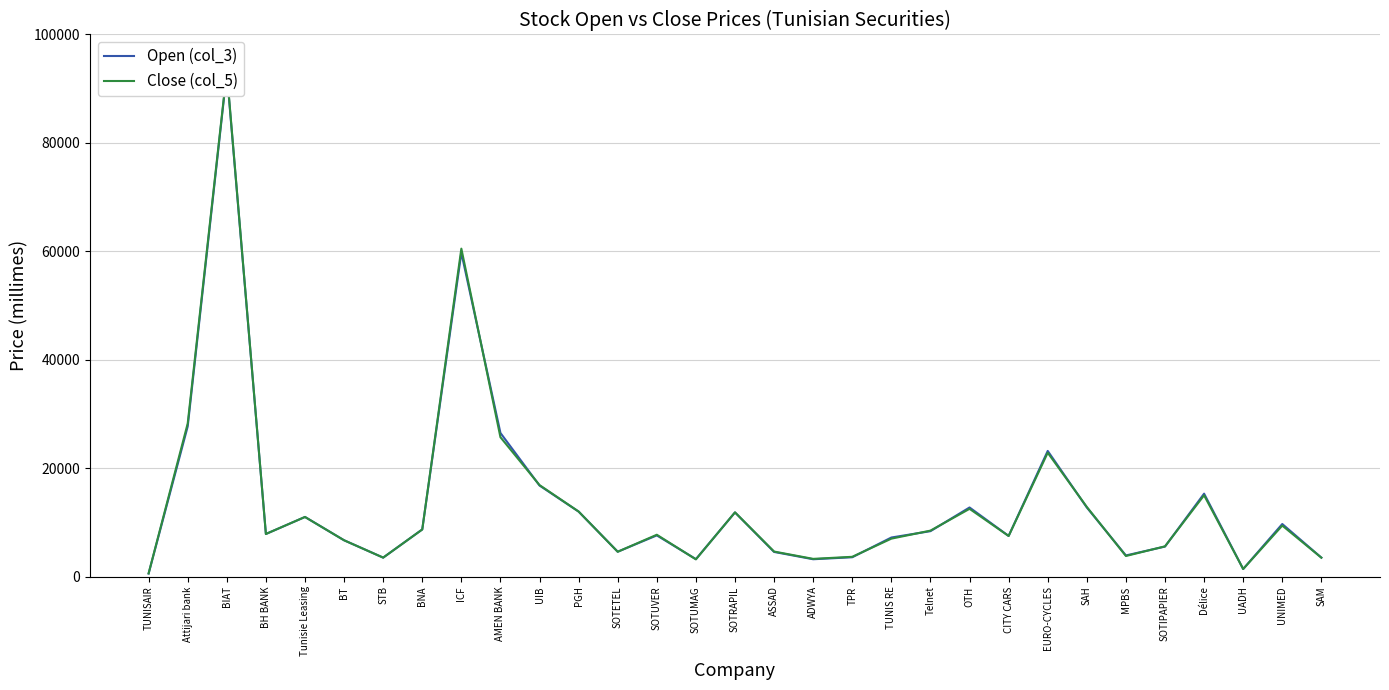

What is the label of the 18th point from the left?

ADWYA